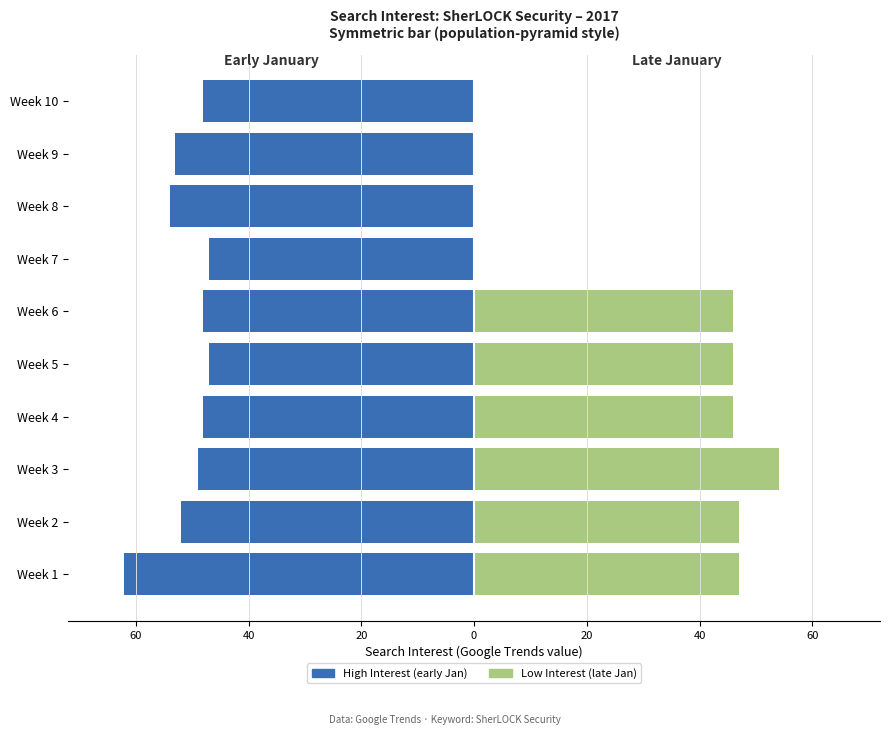

What are all the series names shown in the legend?

High Interest (early Jan), Low Interest (late Jan)